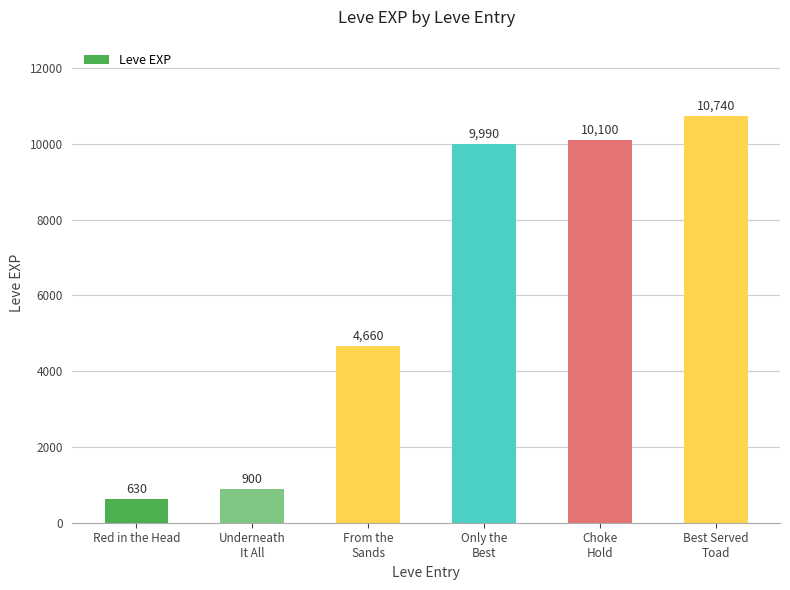

At which category does the chart reach its peak across all series?

Best Served
Toad